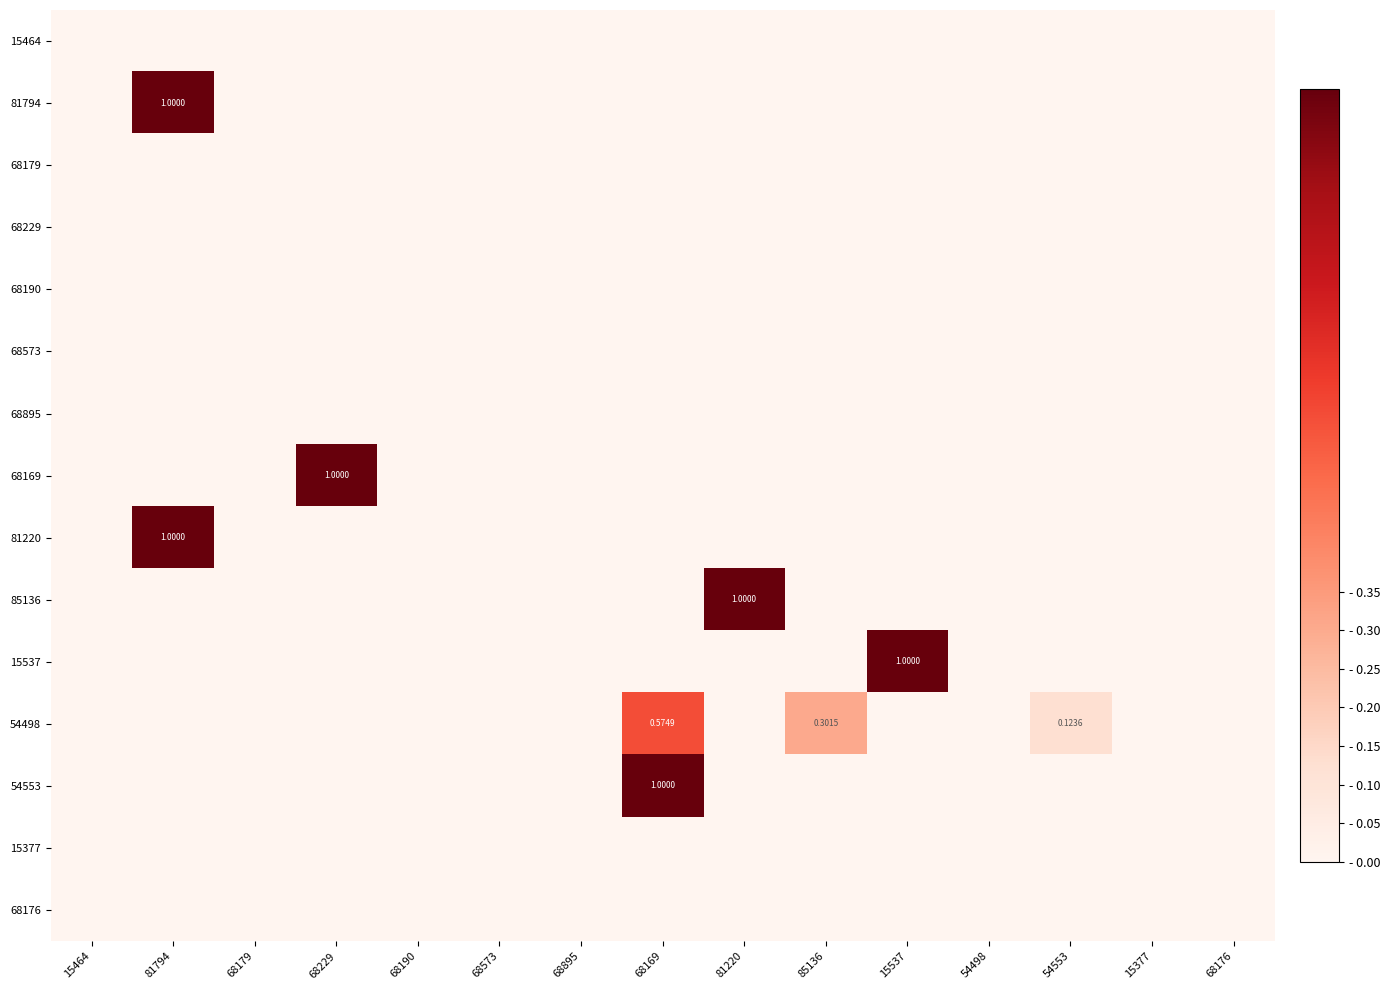

How many 68169 values are between 0 and 1?

15